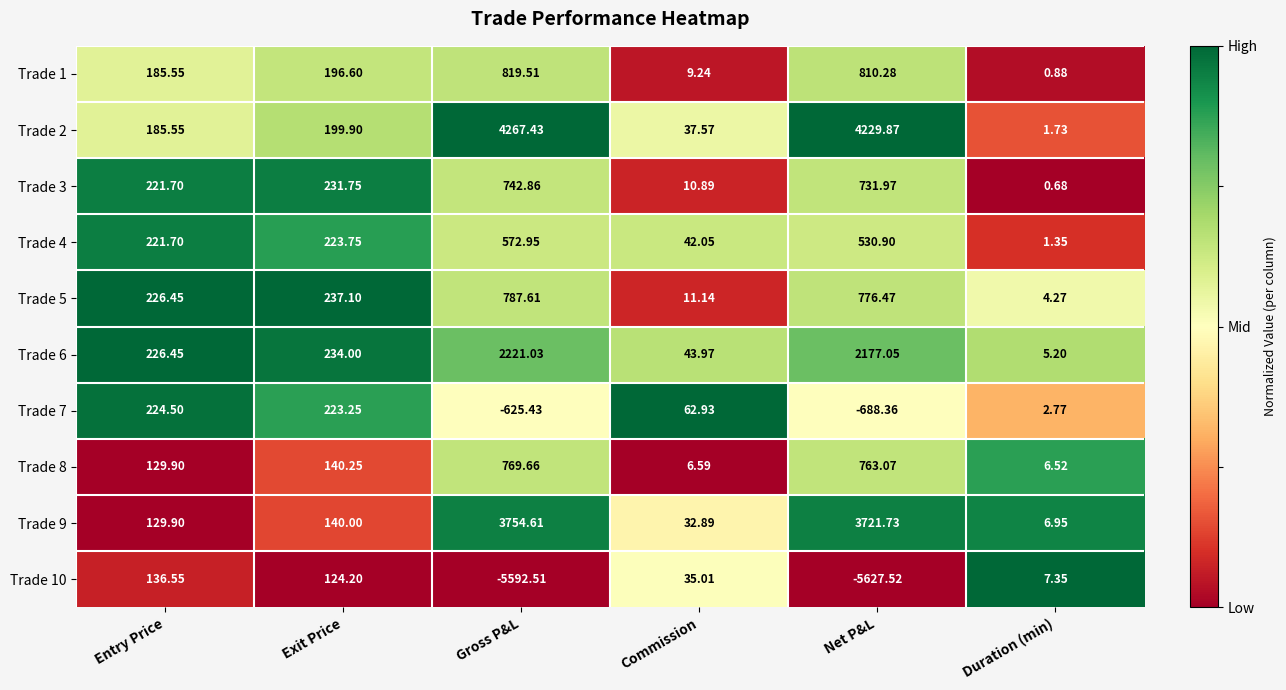

List the labels in order of Trade 7 value, largest first.

Entry Price, Exit Price, Commission, Duration (min), Gross P&L, Net P&L